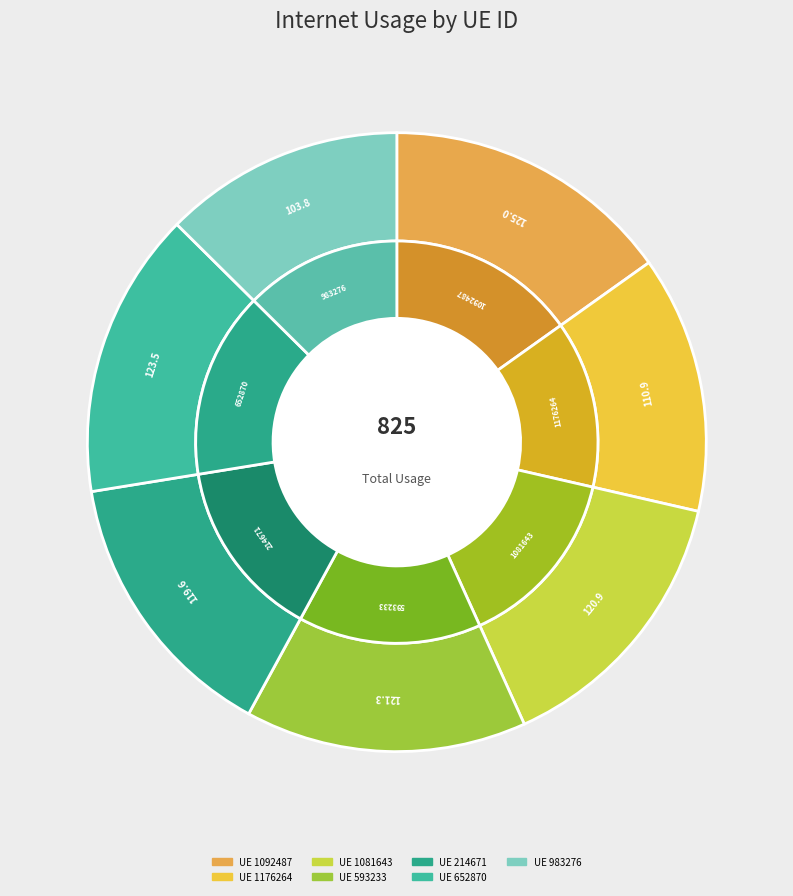

To the nearest percent, what is the average slice percentage?

14%